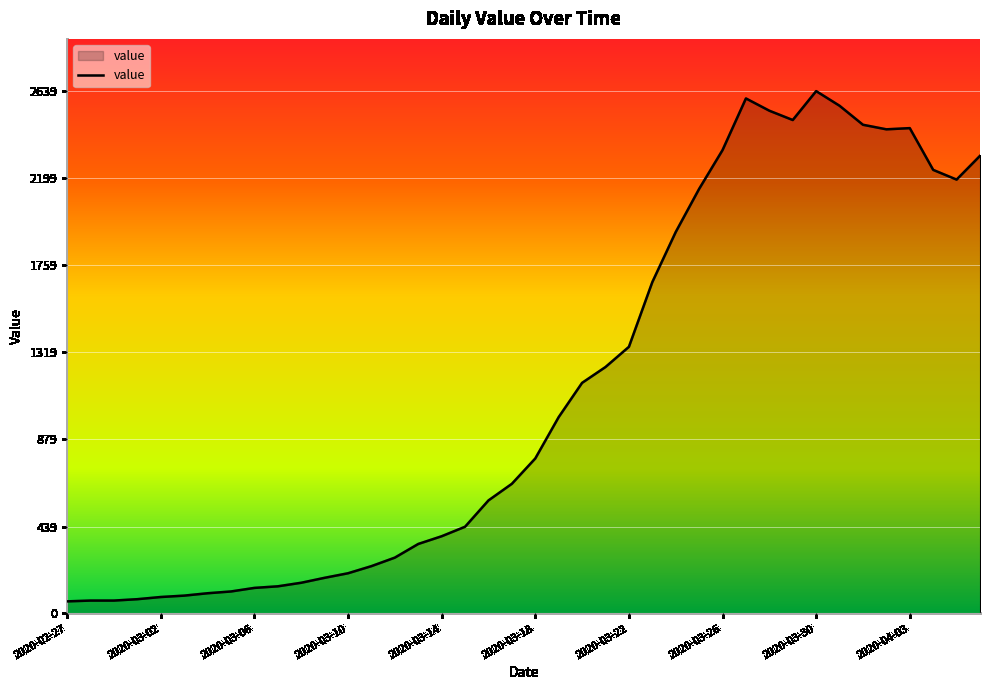

What is the smallest value displayed?

61